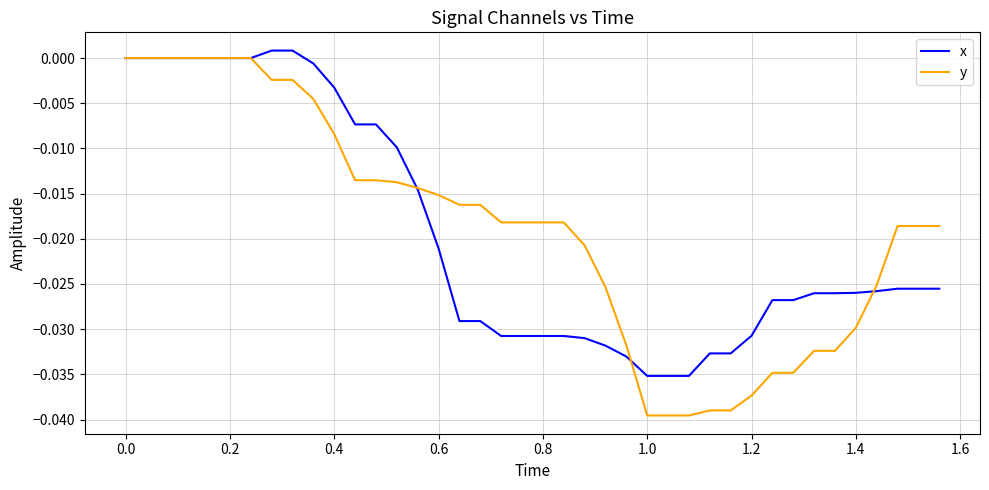

Which series has the widest spread of values?

y